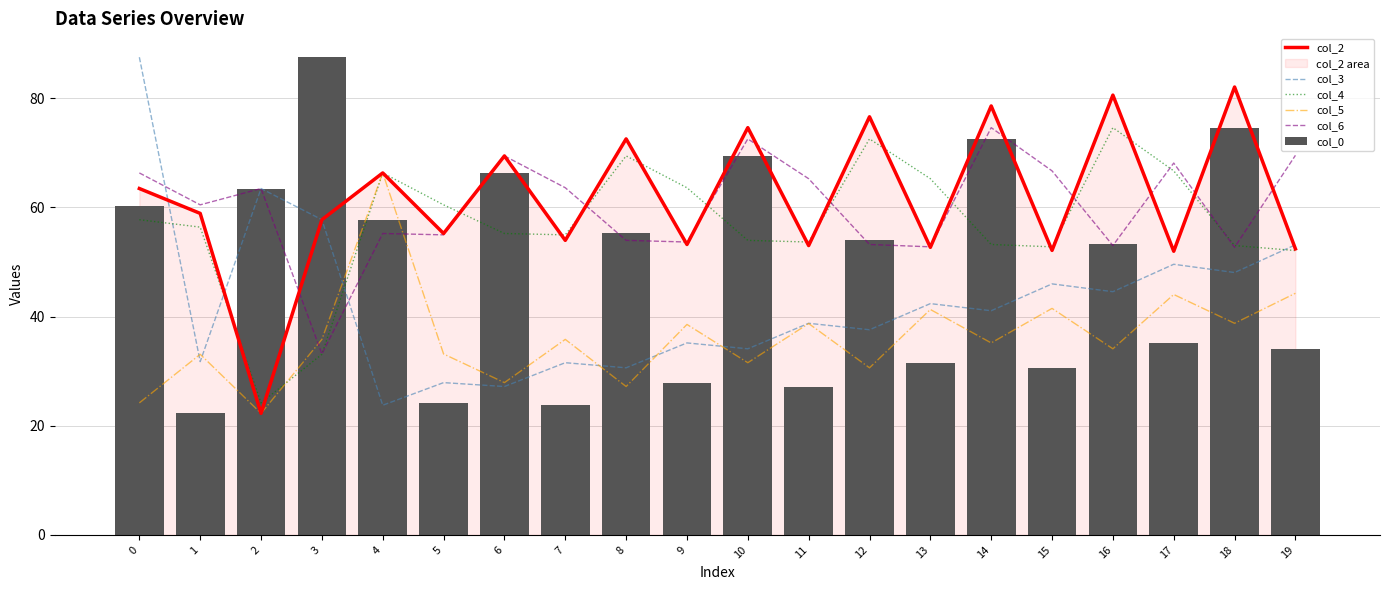

What is the difference between the maximum and minimum values in the col_0 series?

65.3